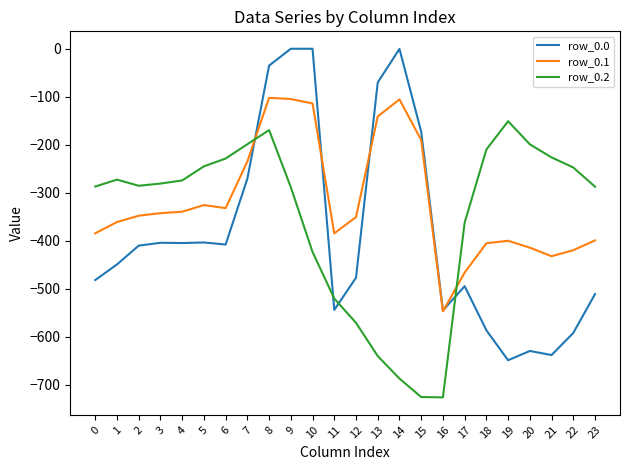

Which series has the largest range (max minus min)?

row_0.0